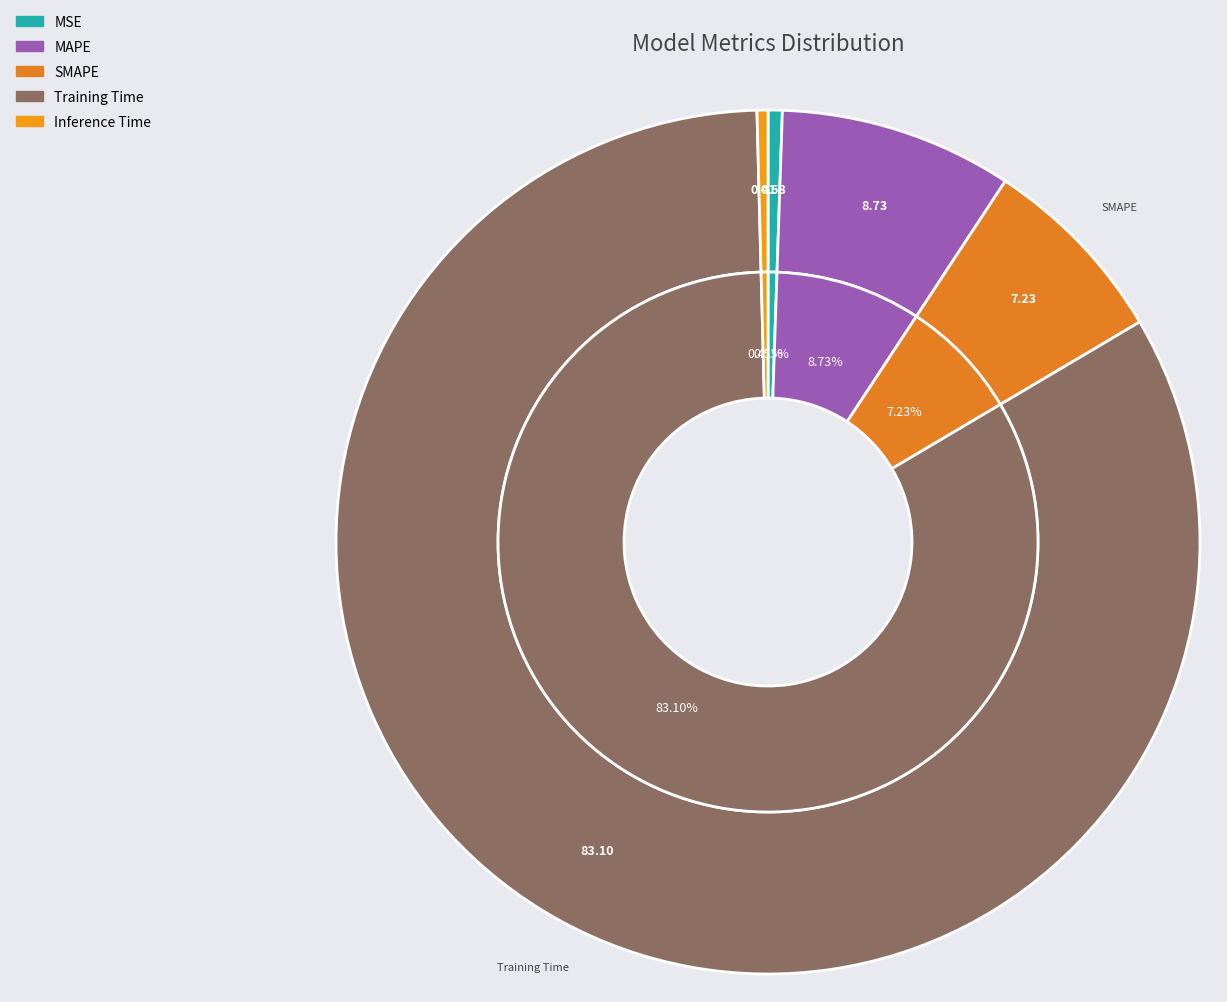

Is the sum of SMAPE and Inference Time greater than half?

No